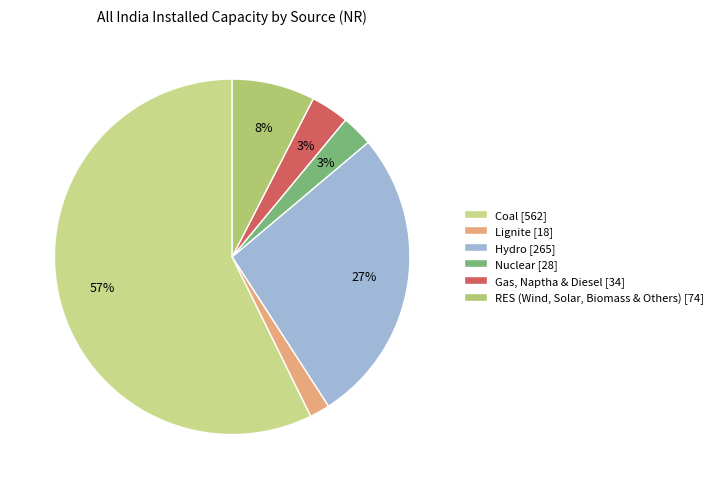

To the nearest percent, what is the difference between the RES (Wind, Solar, Biomass & Others) and Coal slice percentages?

50%